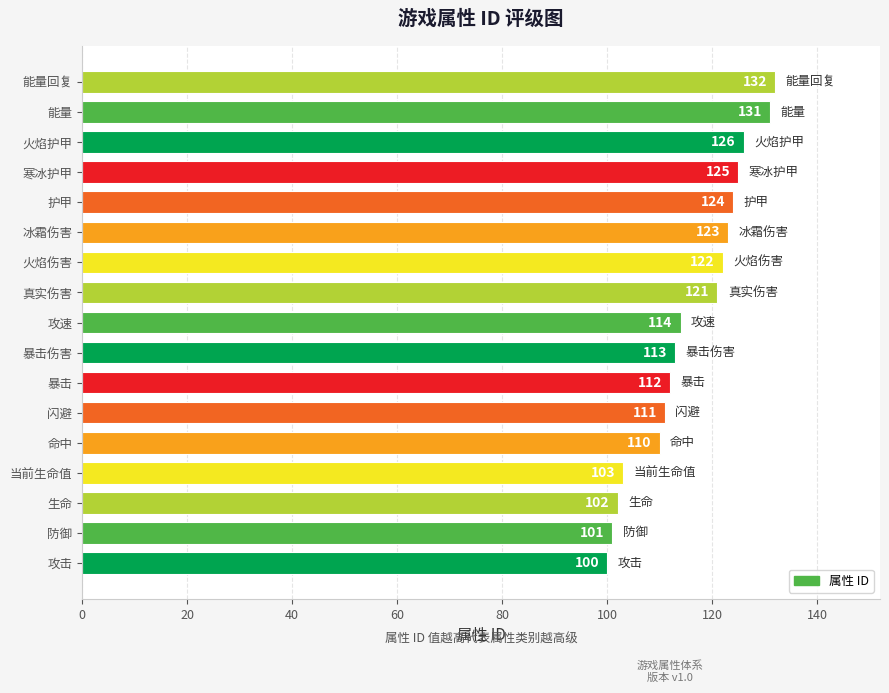

Count the number of data series in this chart.

1